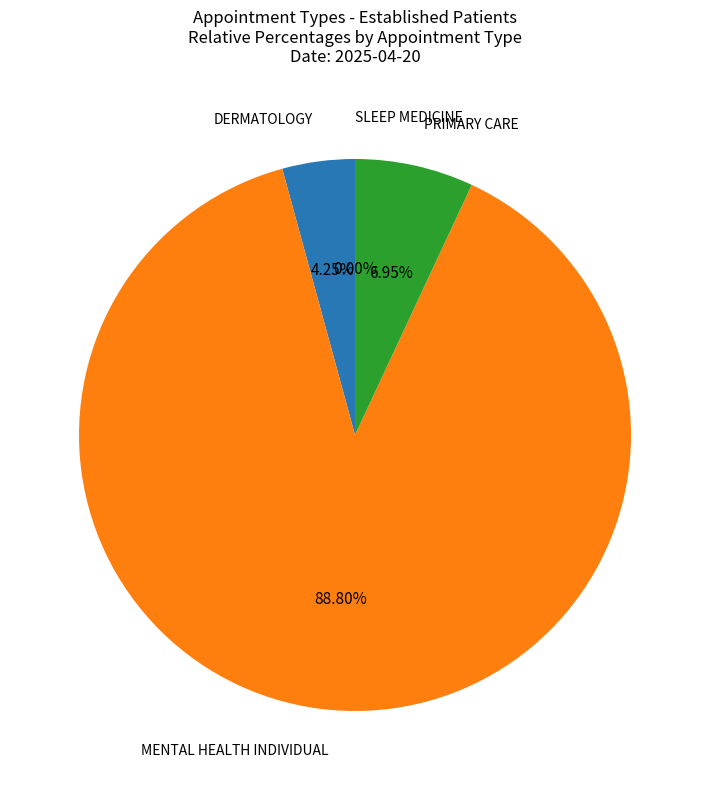

To the nearest percent, what is the difference between the MENTAL HEALTH INDIVIDUAL and PRIMARY CARE slice percentages?

82%